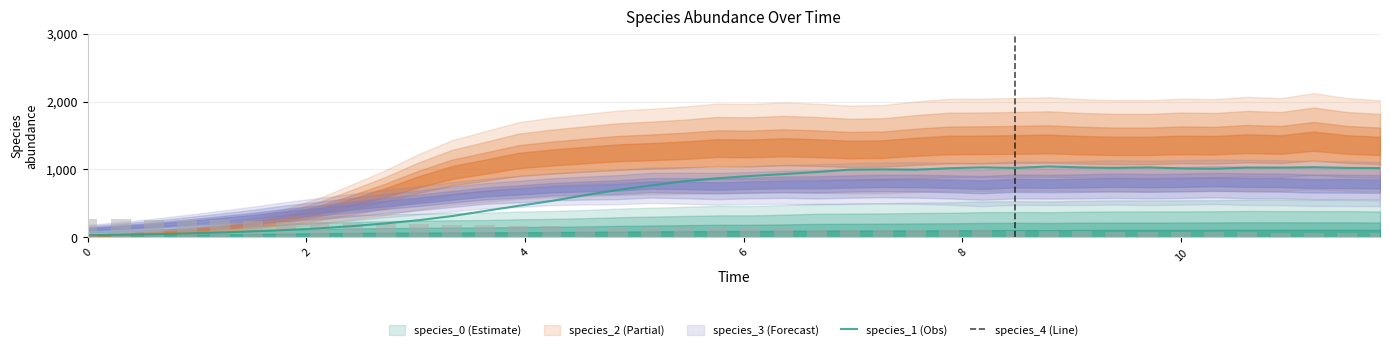

Which series has the largest range (max minus min)?

species_4